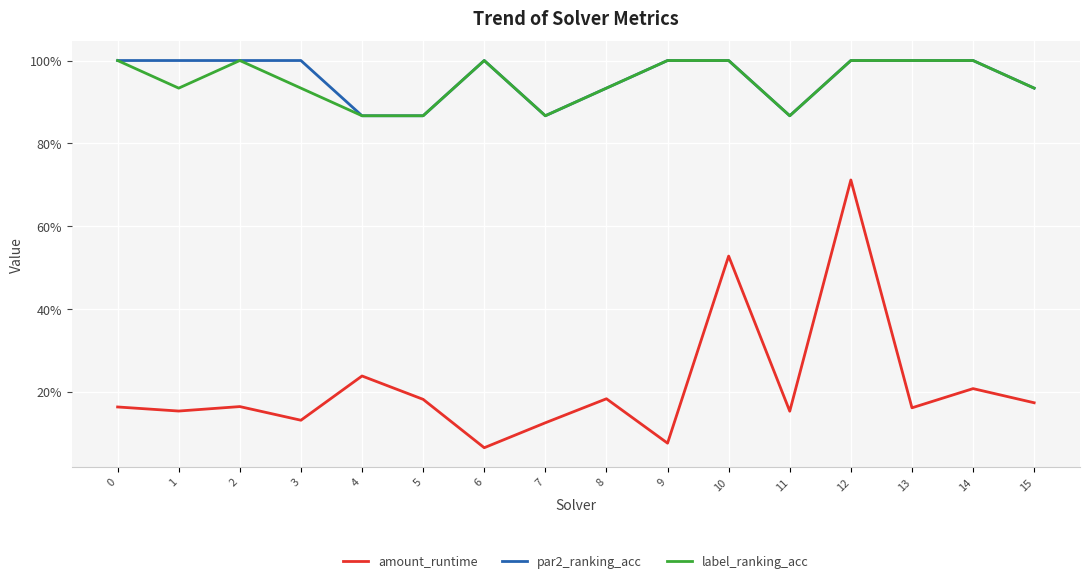

What are all the series names shown in the legend?

amount_runtime, par2_ranking_acc, label_ranking_acc